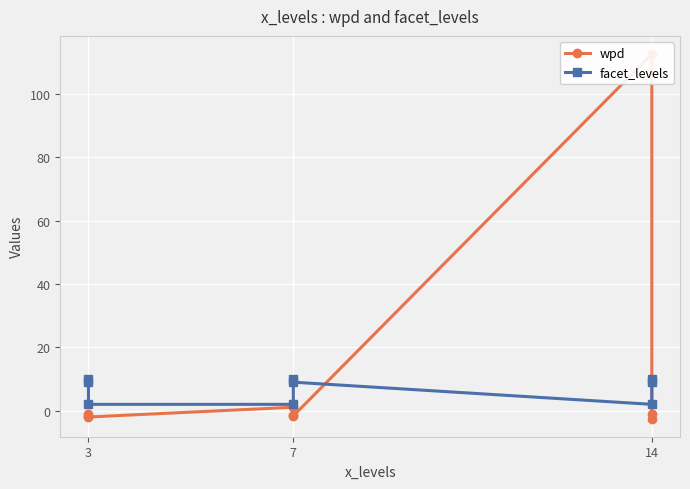

What is the lowest value of the wpd series?

-2.5